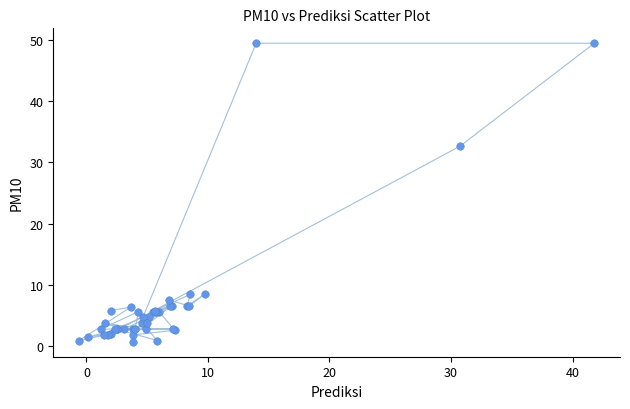

What Y value in the scatter plot is closest to 25?

32.6